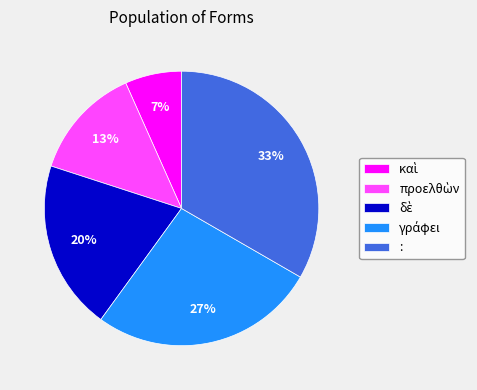

True or false: : accounts for 33% of the total.

True